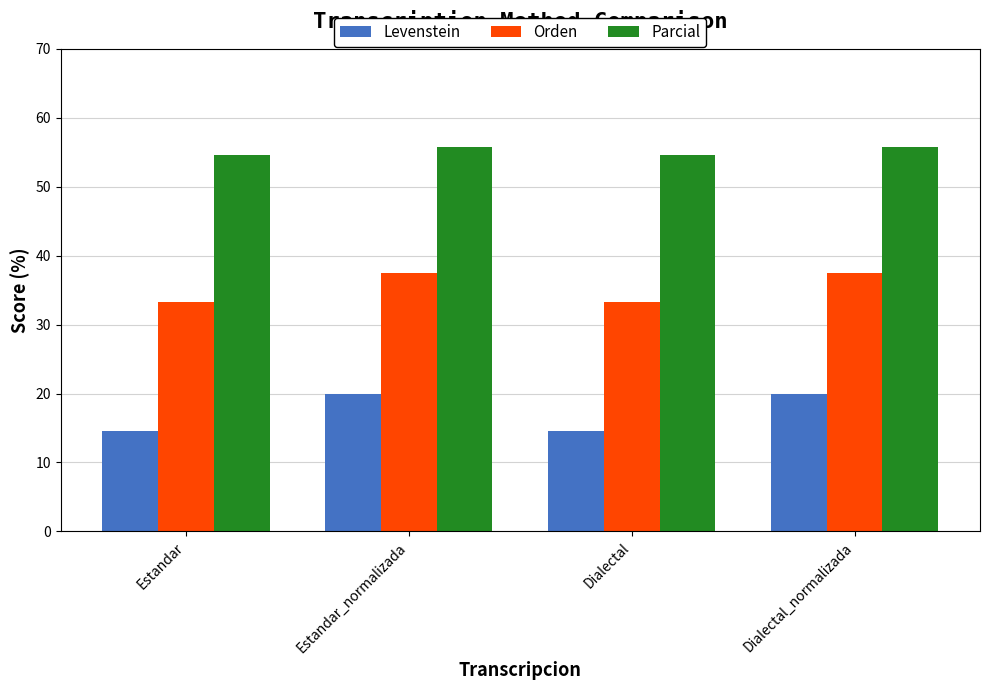

List the series in order of their peak value, lowest first.

Levenstein, Orden, Parcial